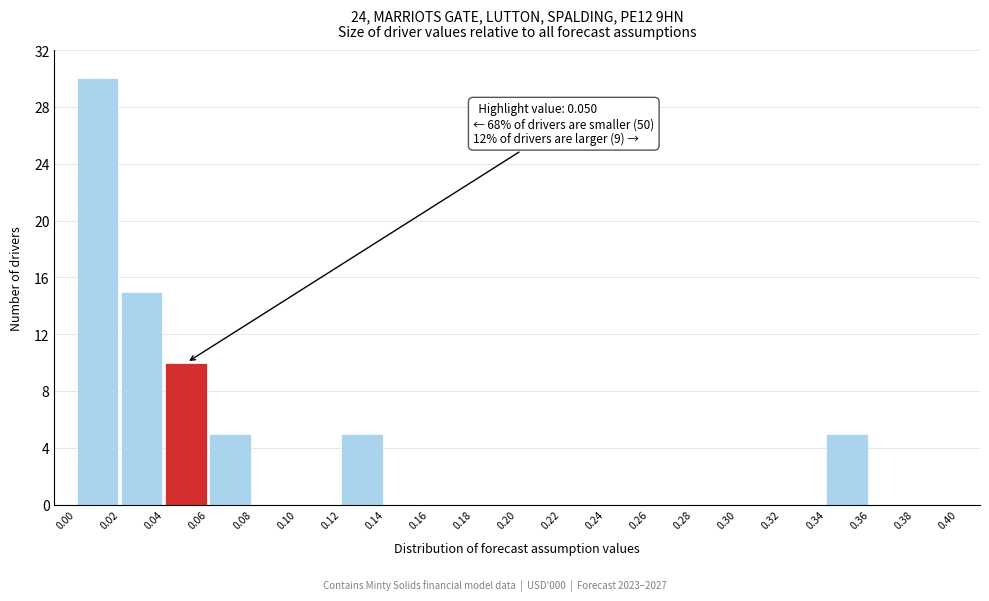

Over which range of the x-axis is the bar tallest?

0.00 to 0.02